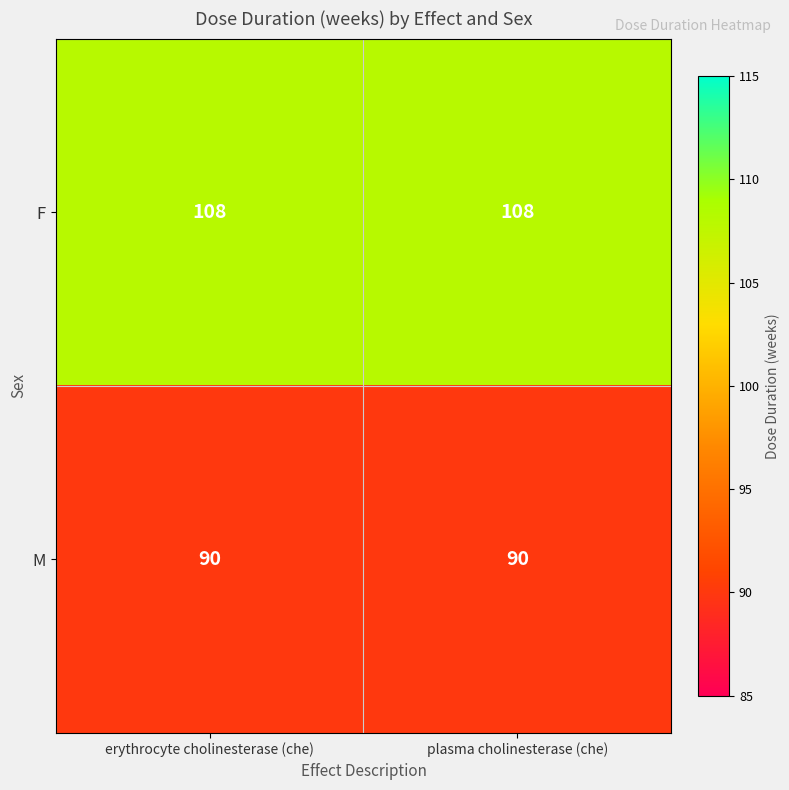

Which series has the largest total across all categories?

F